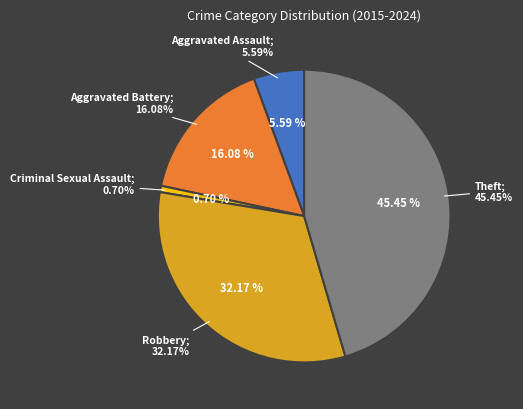

Count the number of slices in the pie.

5